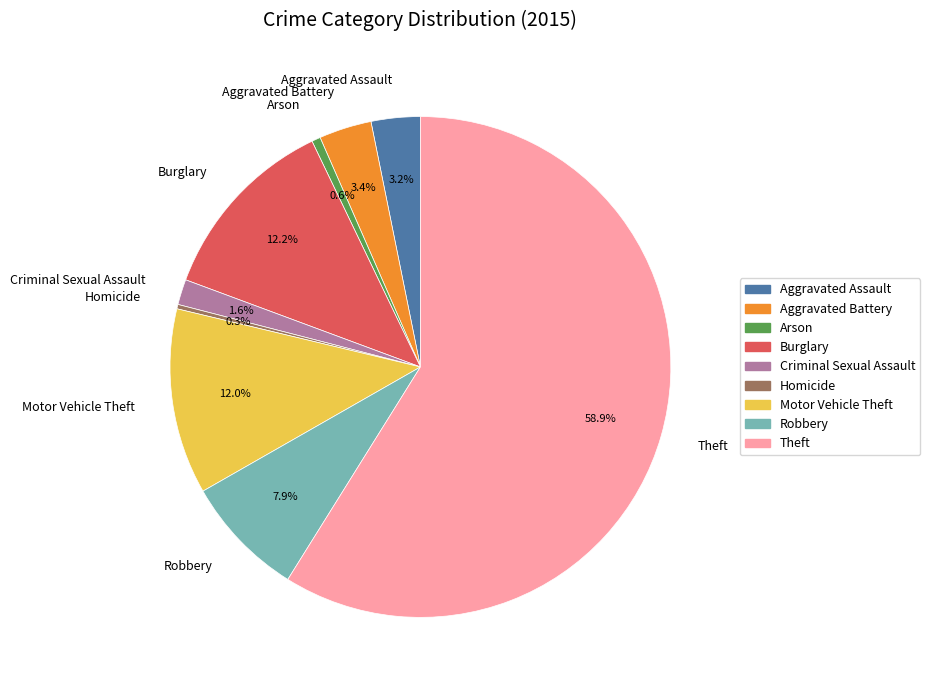

Is Theft the majority of the pie?

Yes